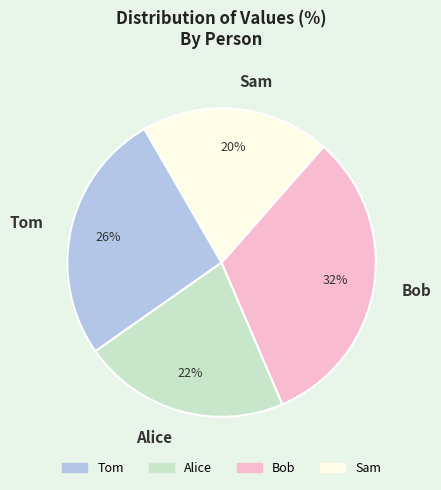

Is it true that Sam is 29% of the pie?

False